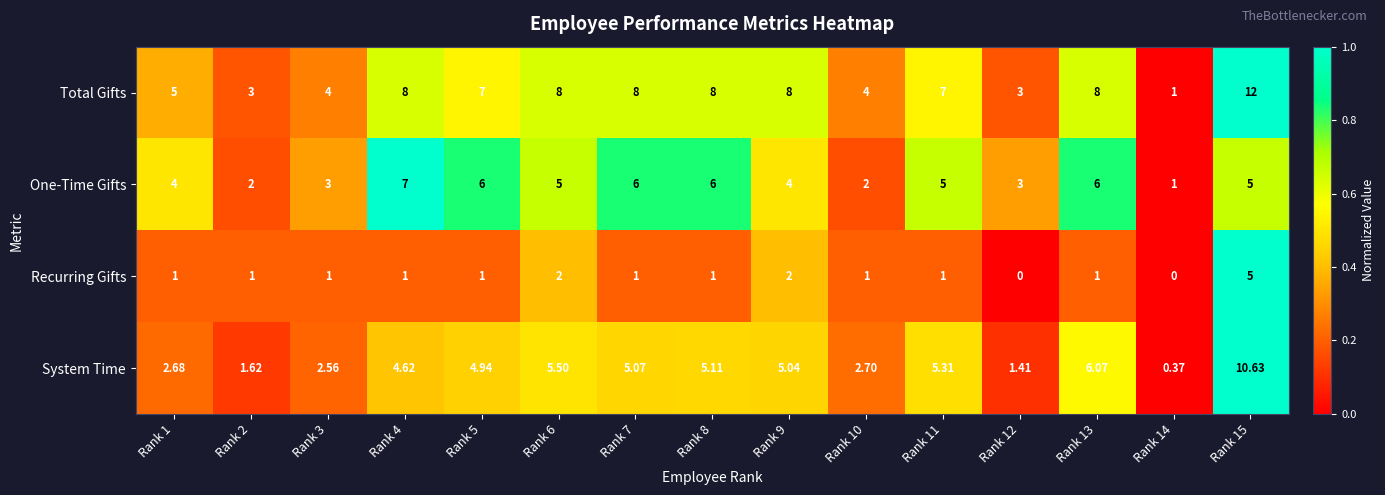

Which series has the widest spread of values?

Total Gifts